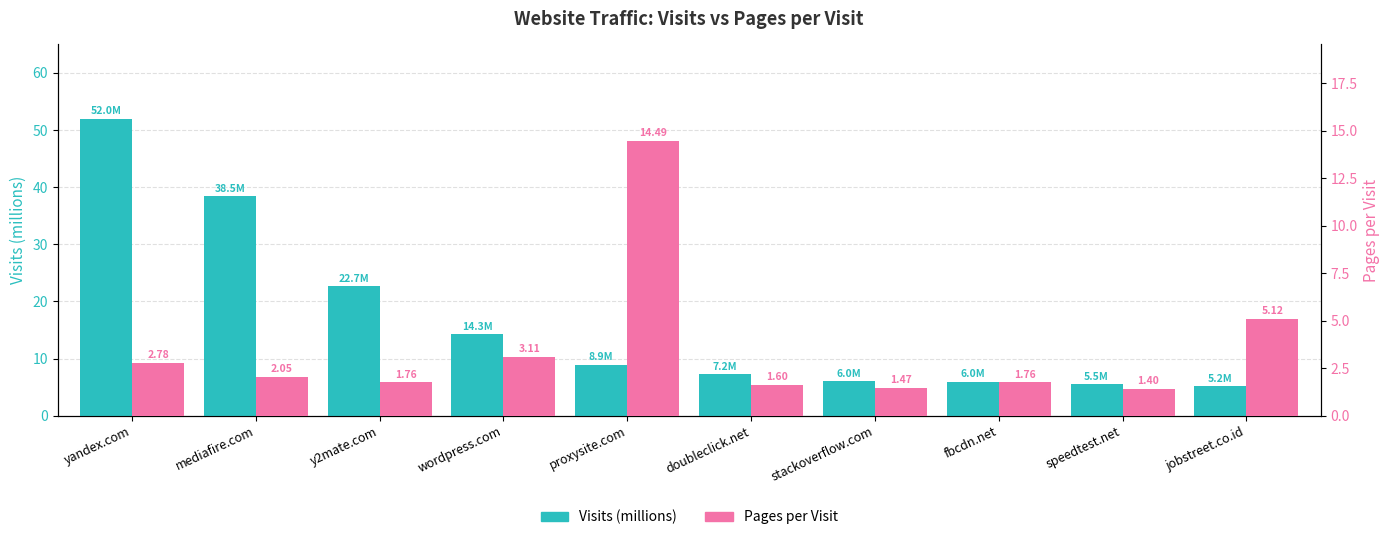

What is the difference between the maximum and second lowest values in the Visits (millions) series?

46.5